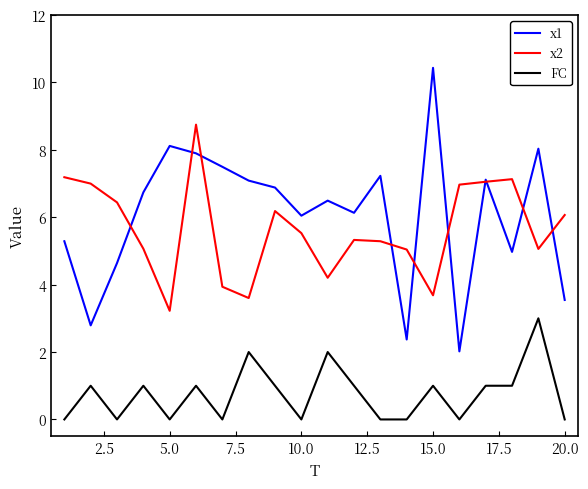

True or false: x1 and FC intersect in this chart.

False